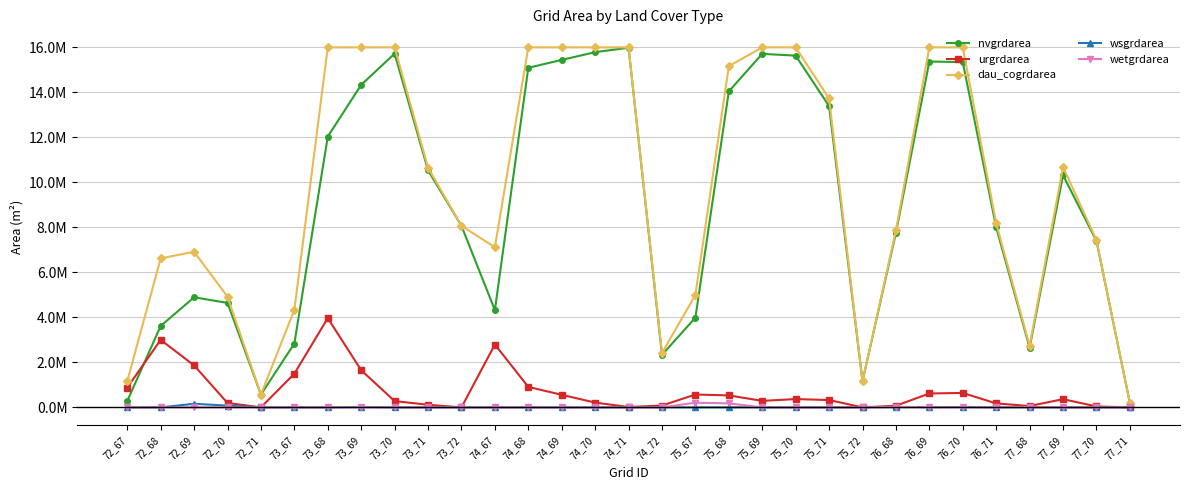

Is this an area chart (filled region under the line)?

No